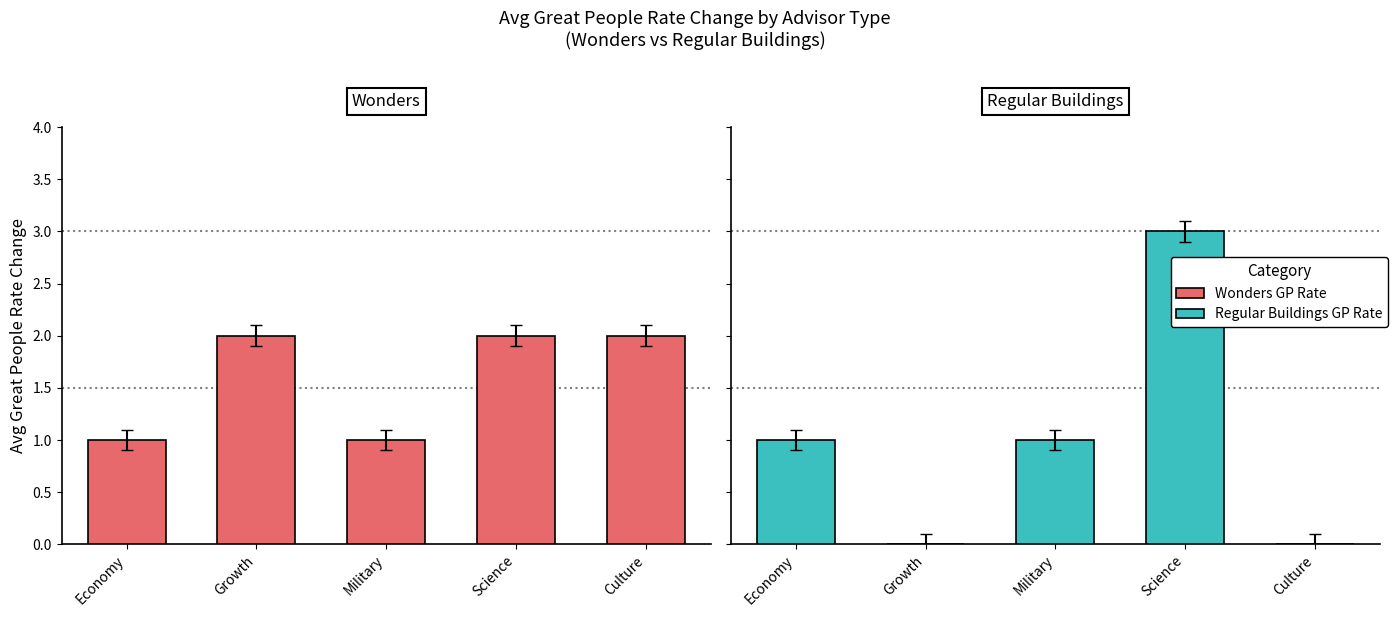

Which category has the highest value in the Regular Buildings GP Rate series?

Science